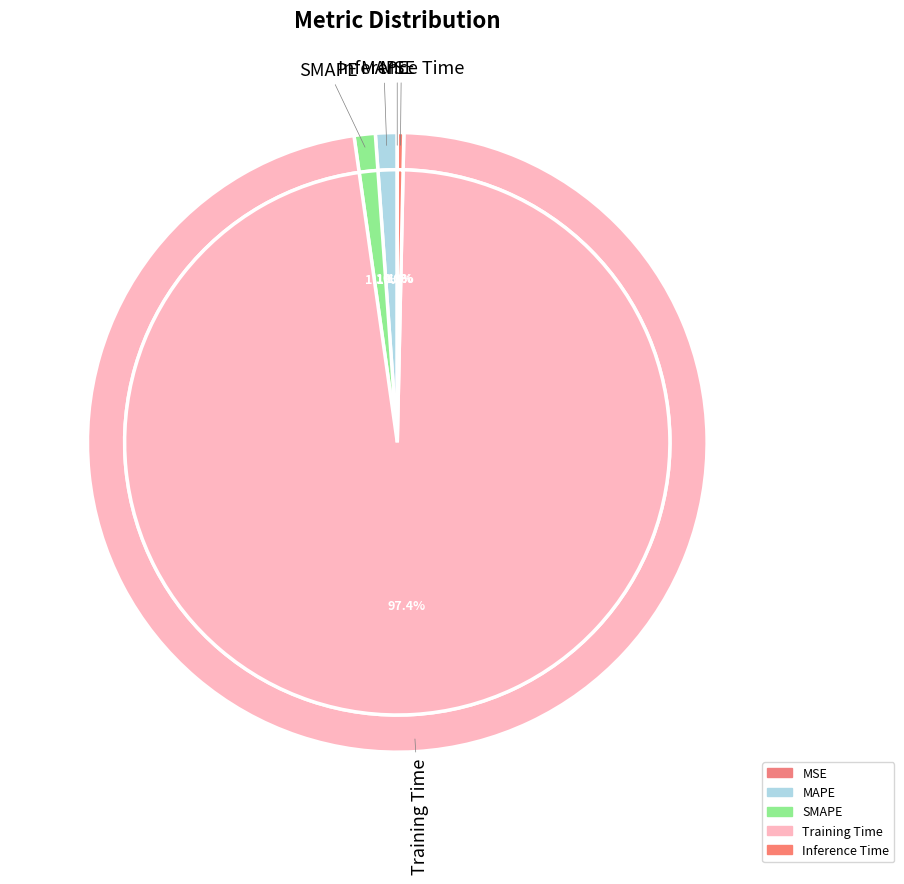

Is there a majority slice in this chart?

Yes